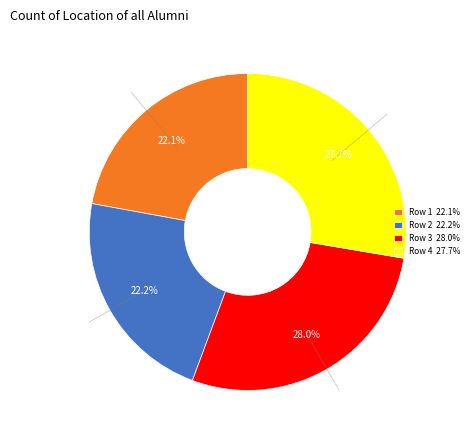

Is Row 4 27.7% the majority of the pie?

No